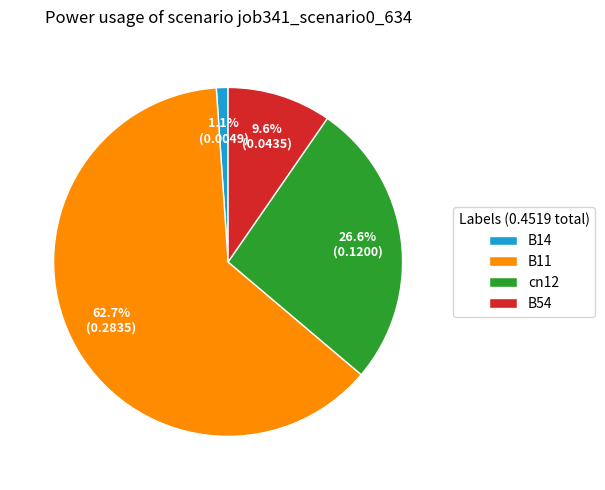

Rank the categories by value from highest to lowest.

B11, cn12, B54, B14